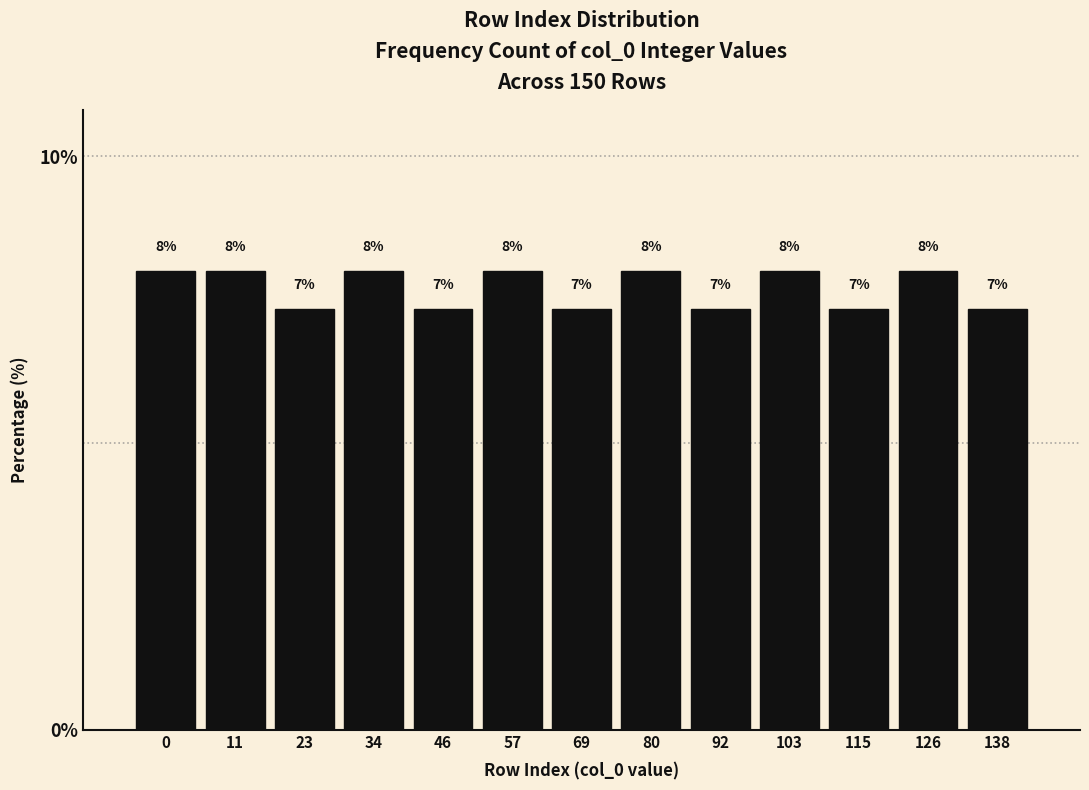

What is the value of the 7th bar from the left?

7.3